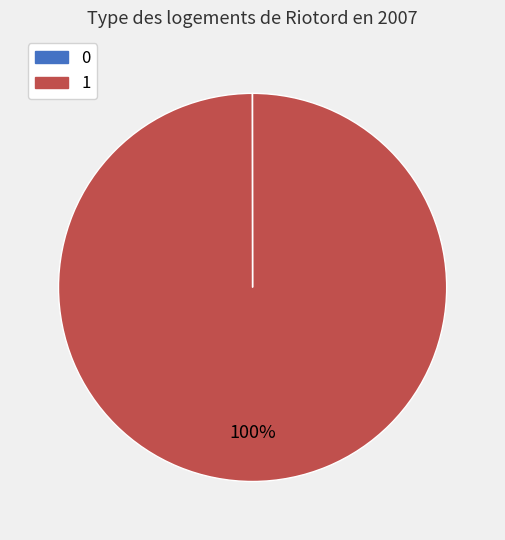

Is there a majority slice in this chart?

Yes